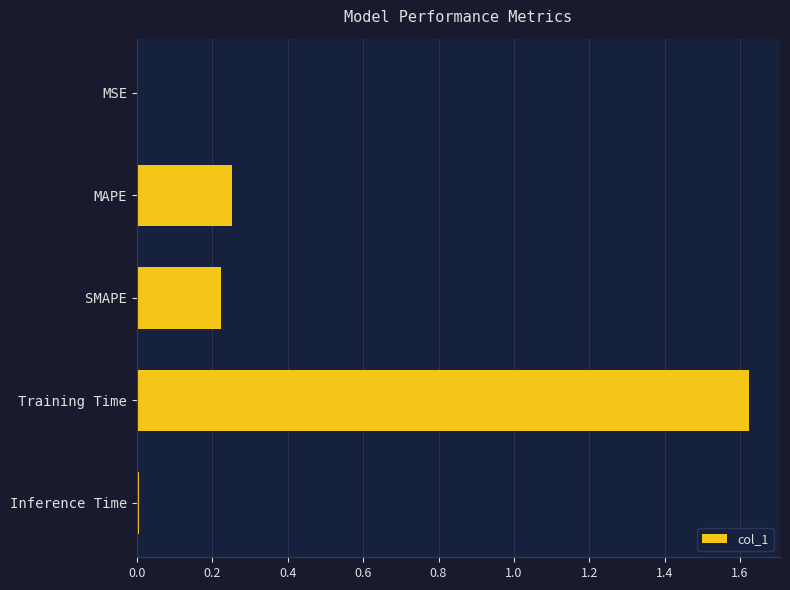

The value at MSE is 0.0. True or false?

True